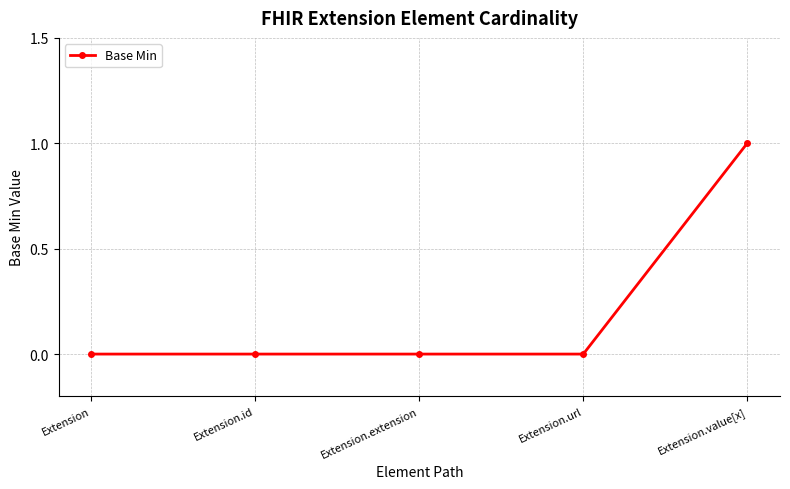

How many lines are shown in the chart?

1